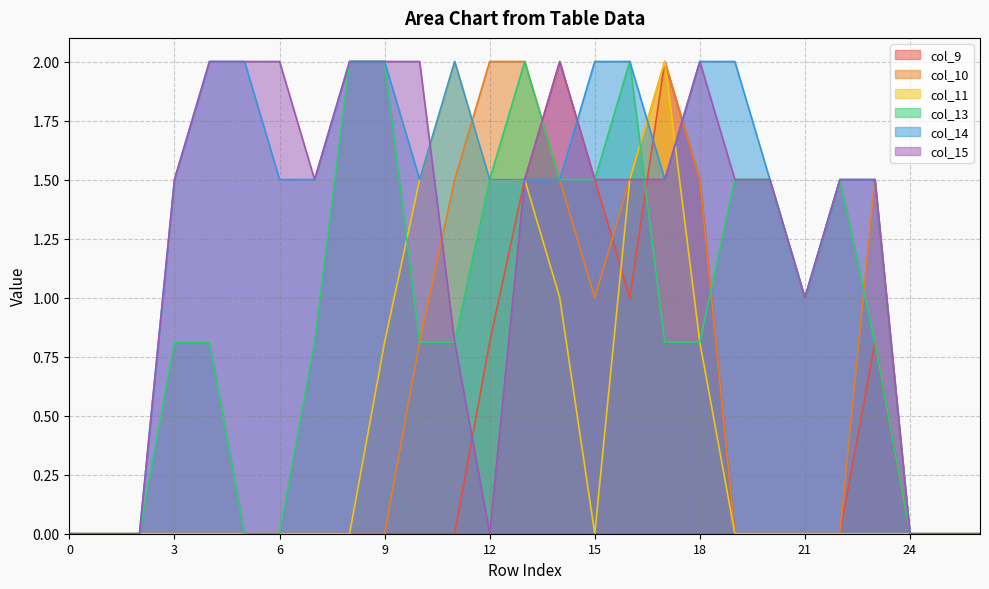

At how many categories does at least one series exceed 1?

20